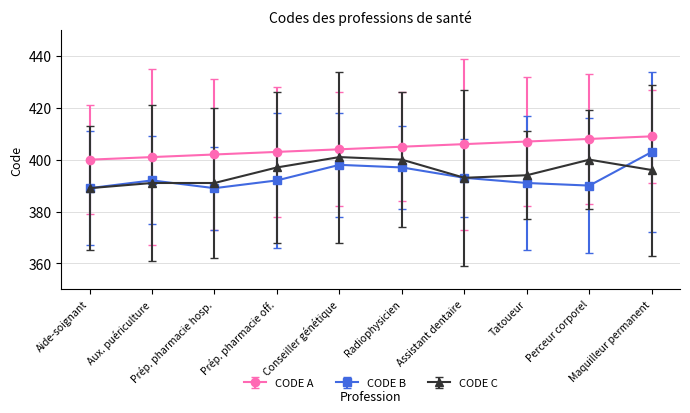

True or false: CODE C and CODE A intersect in this chart.

False